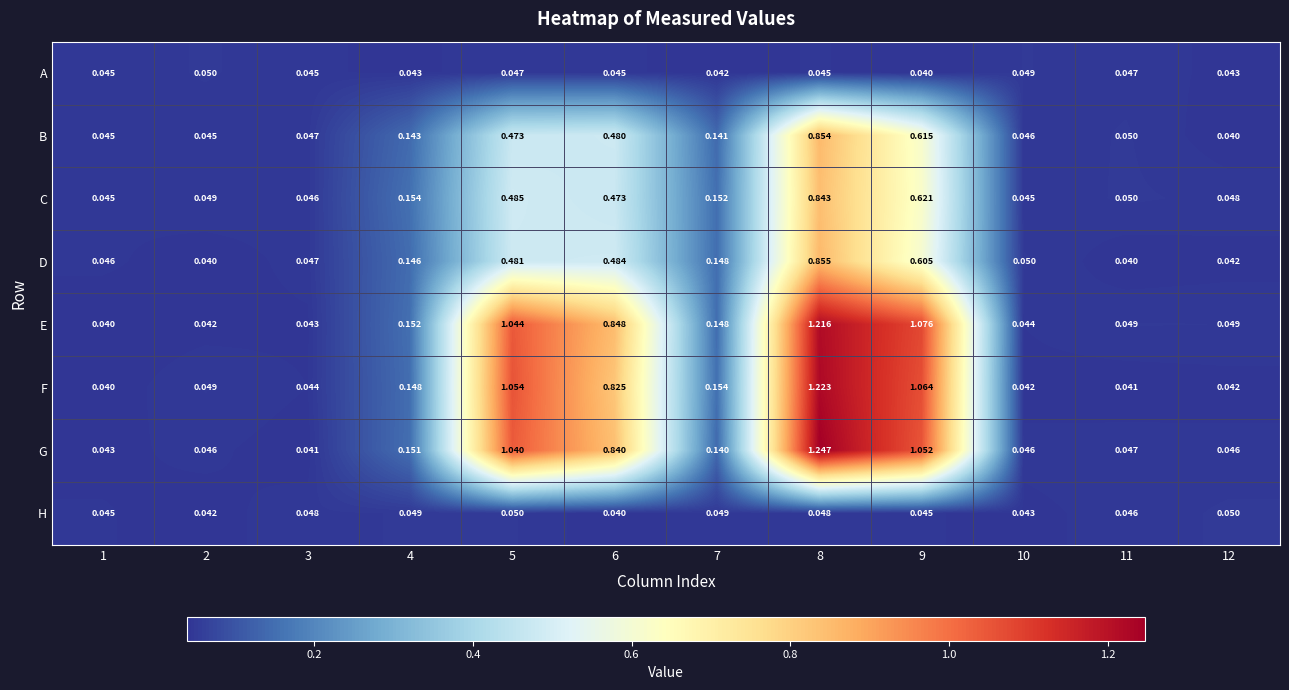

At which category is the sum across all series the highest?

8